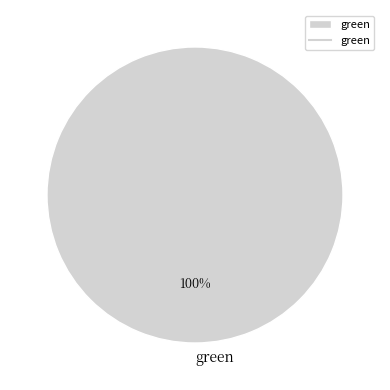

Rank the categories by value from lowest to highest.

green